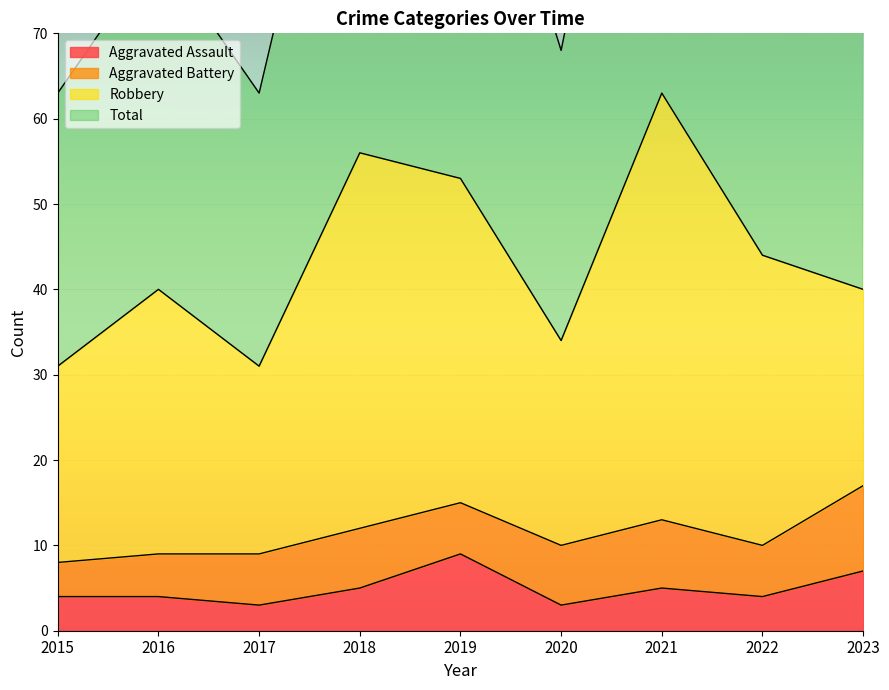

True or false: Total and Aggravated Assault intersect in this chart.

False